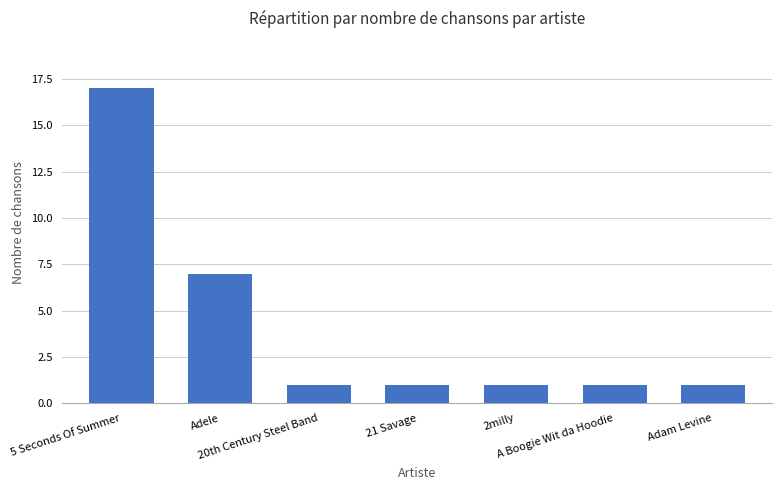

Reading left to right, what are all the values shown in this chart?

5 Seconds Of Summer=17	Adele=7	20th Century Steel Band=1	21 Savage=1	2milly=1	A Boogie Wit da Hoodie=1	Adam Levine=1